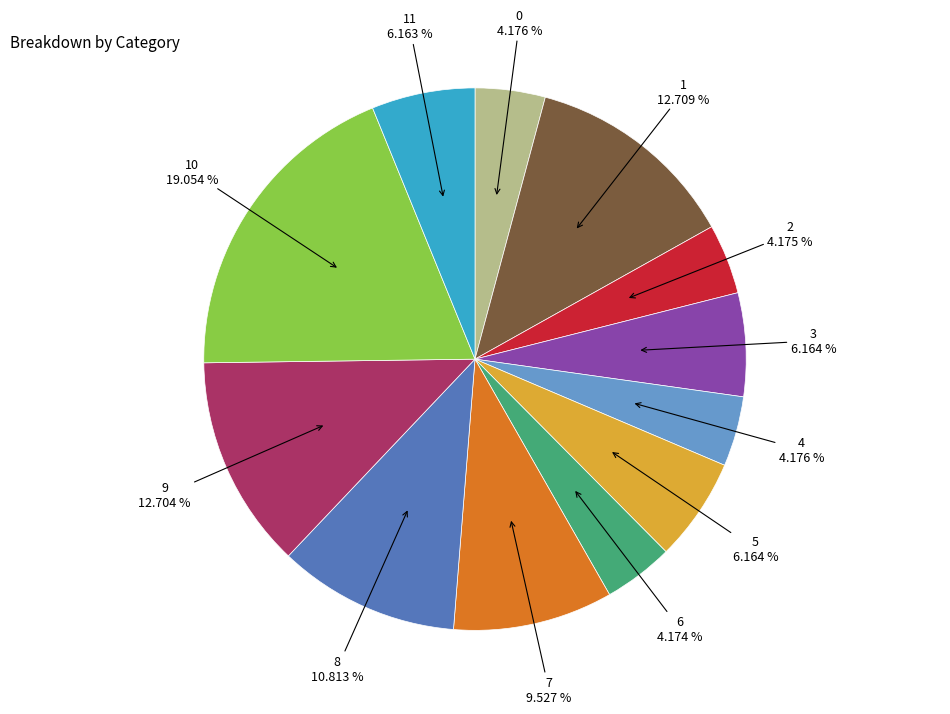

Does any single category account for the majority?

No